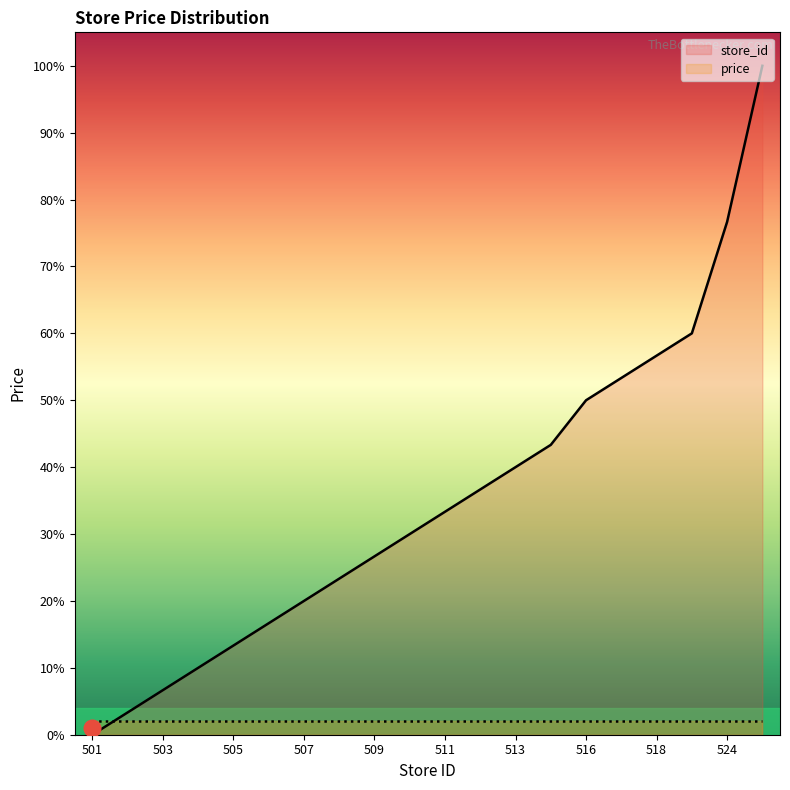

Read the value at 510.

30.0